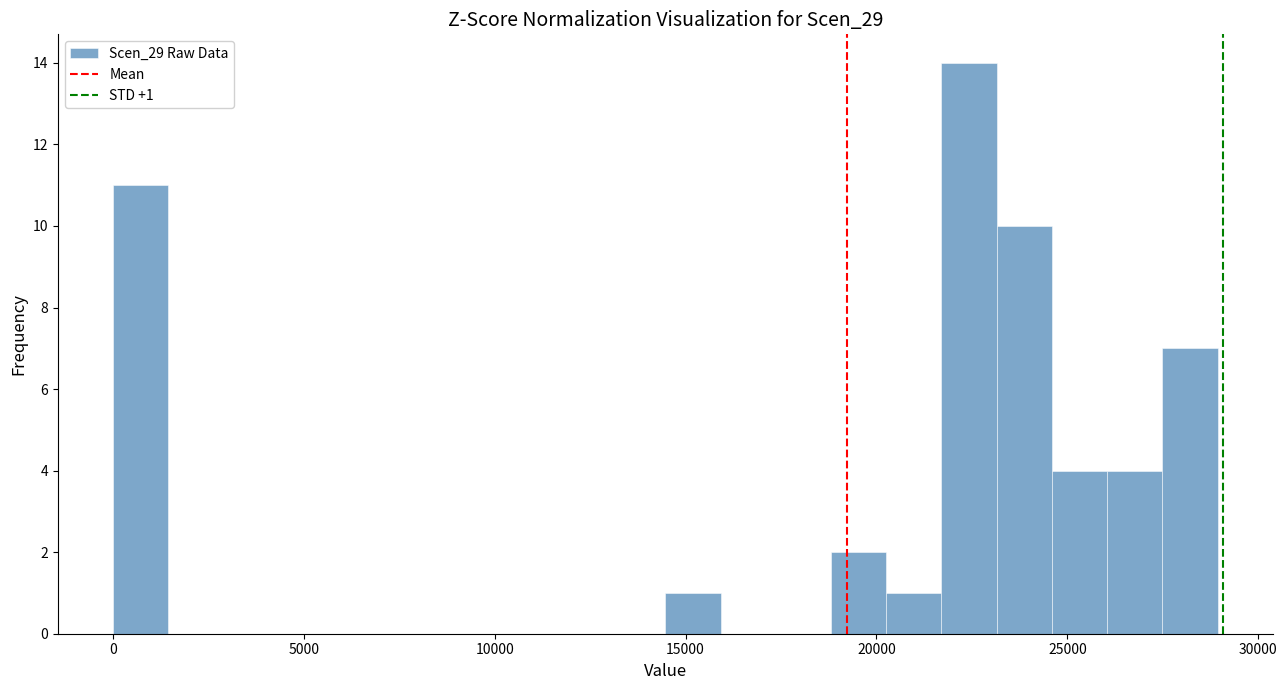

Read against the x-axis, roughly where is the centre of the tallest bar?

22500